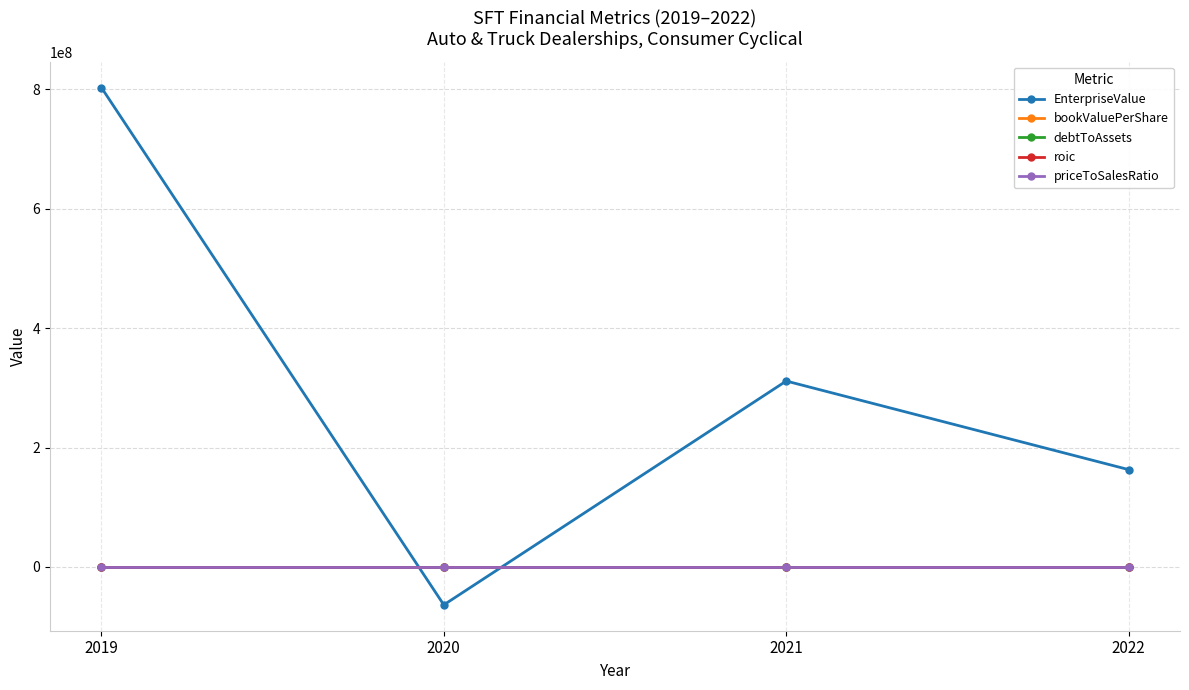

What is the sum of the roic values at 2021 and 2022?

-1.4